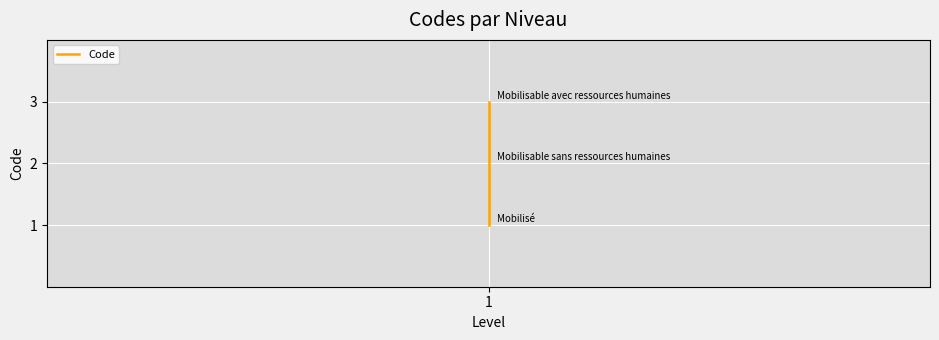

What is the minimum value shown in the chart?

1